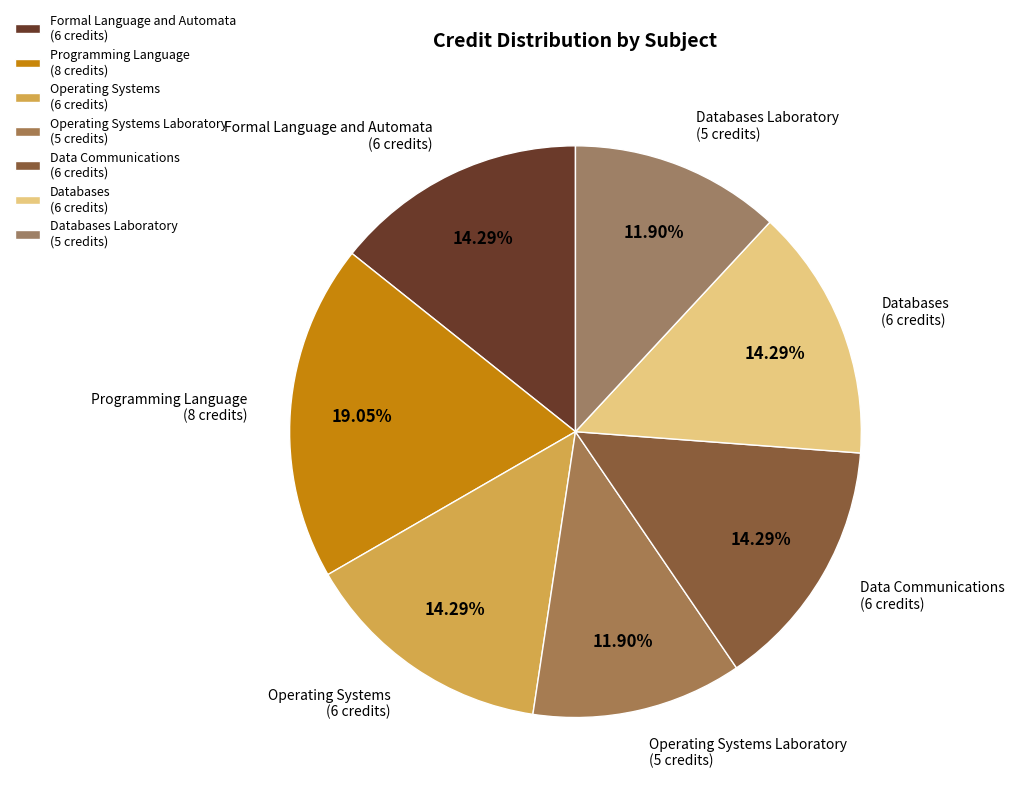

Which category has the biggest portion of the pie?

Programming Language